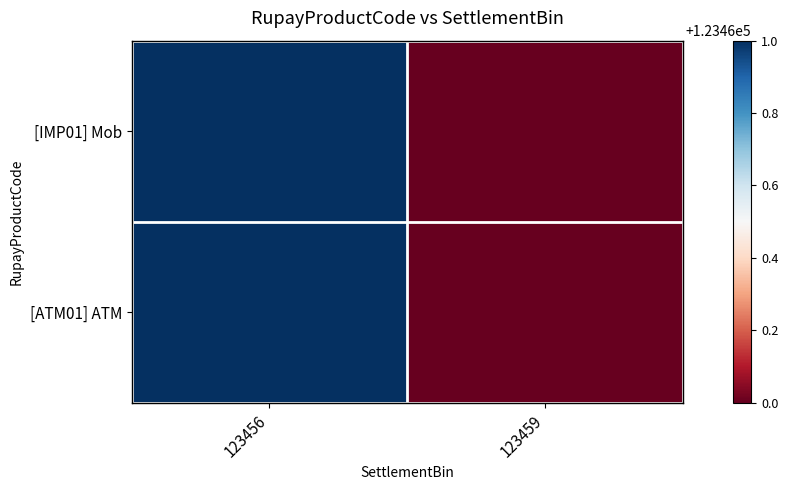

At how many categories does at least one series exceed 123460?

1